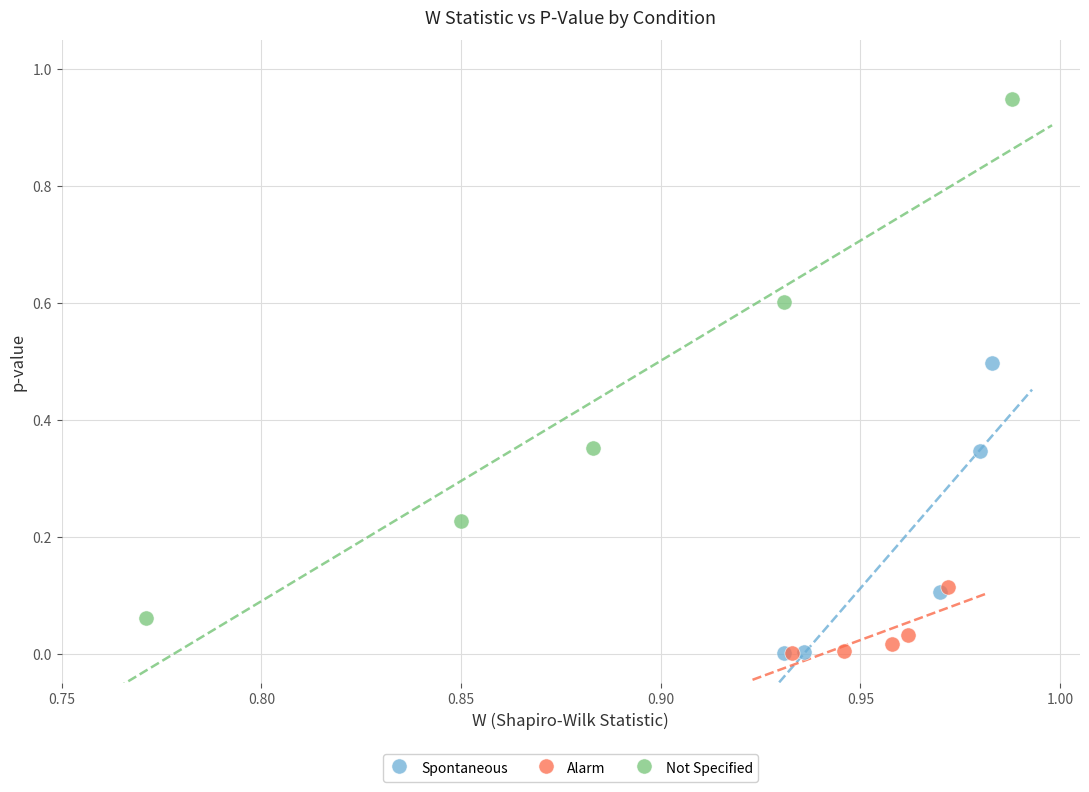

Which series contains the highest Y value?

Not Specified